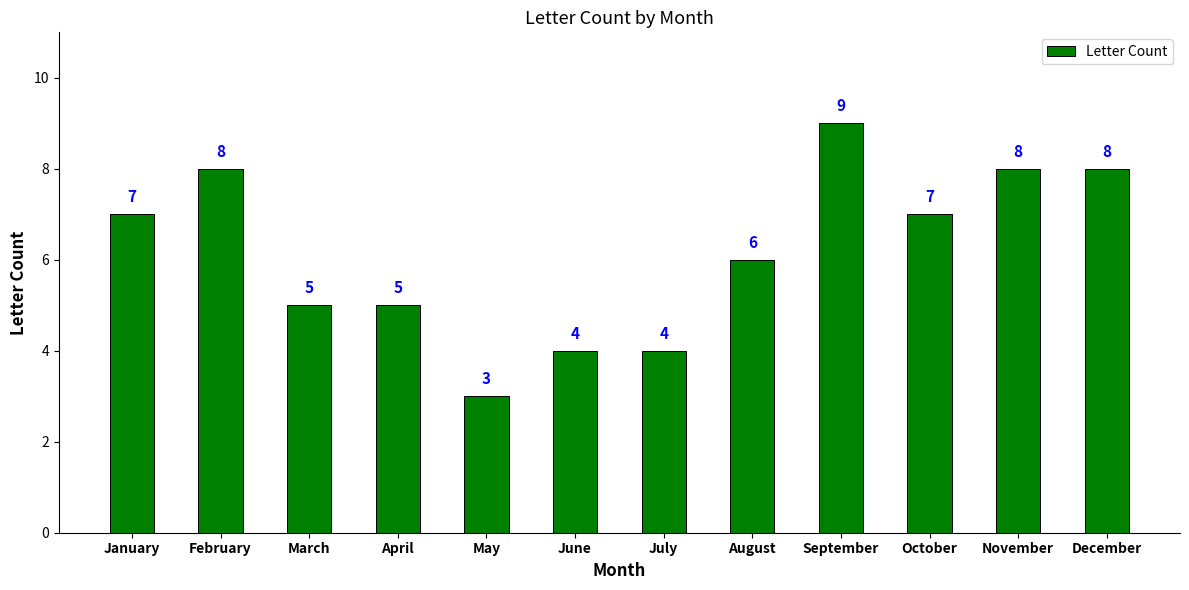

What is the average value?

6